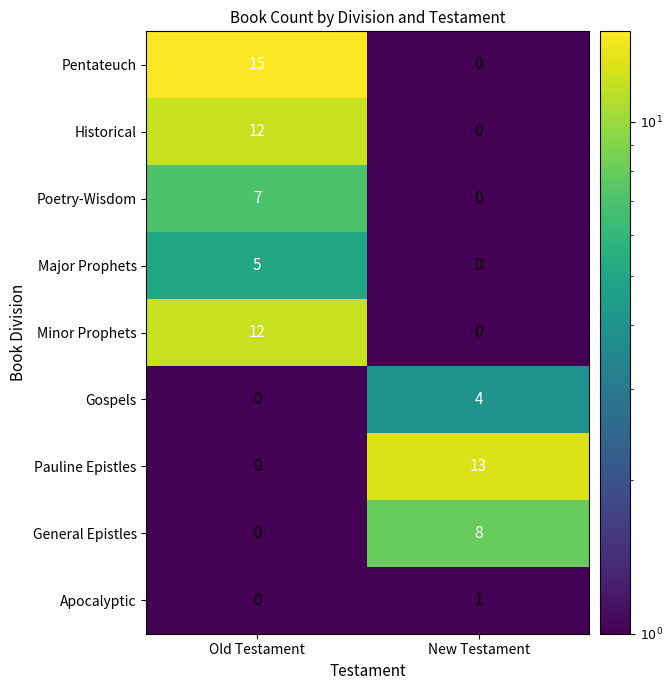

Between Old Testament and New Testament, which series saw the biggest shift?

Pentateuch